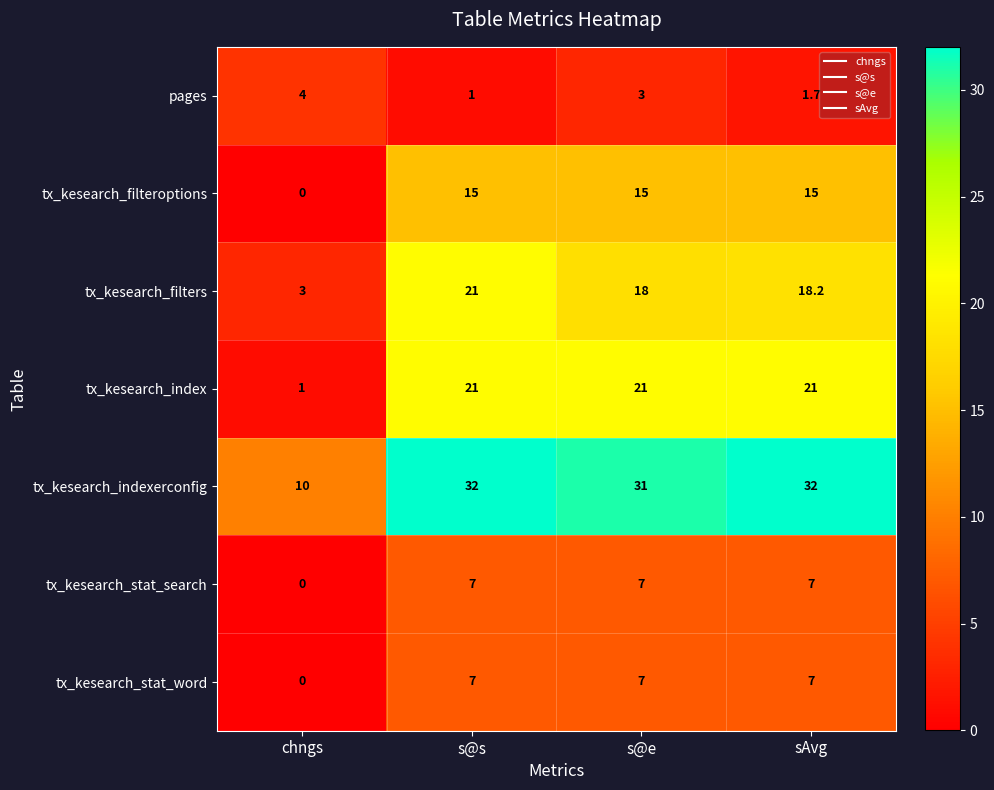

Reading right to left, transcribe all the data shown in this chart.

pages: 1.7	3.0	1.0	4.0
tx_kesearch_filteroptions: 15.0	15.0	15.0	0.0
tx_kesearch_filters: 18.2	18.0	21.0	3.0
tx_kesearch_index: 21.0	21.0	21.0	1.0
tx_kesearch_indexerconfig: 32.0	31.0	32.0	10.0
tx_kesearch_stat_search: 7.0	7.0	7.0	0.0
tx_kesearch_stat_word: 7.0	7.0	7.0	0.0